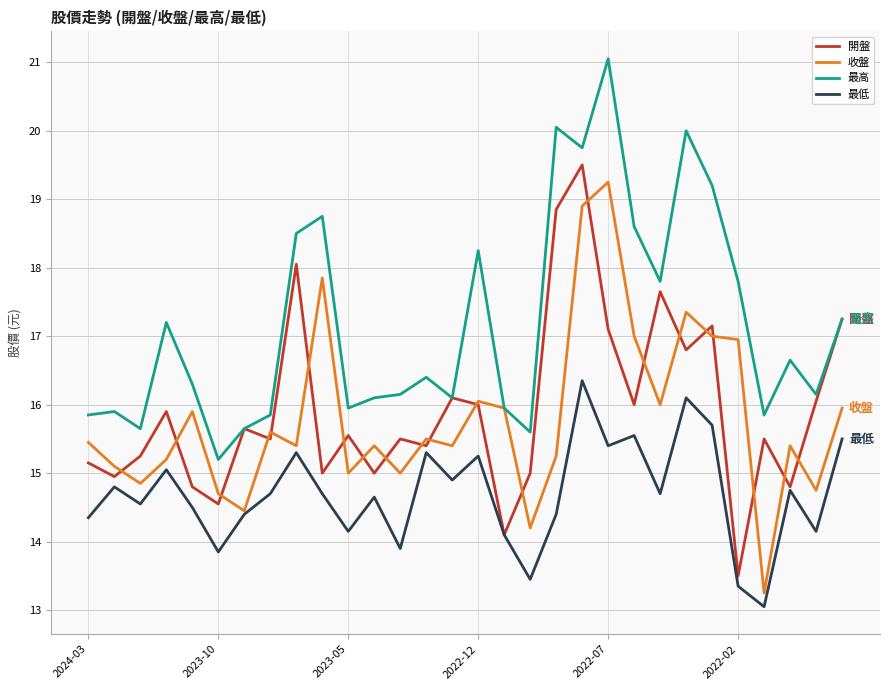

What is the minimum value for 開盤?

13.5